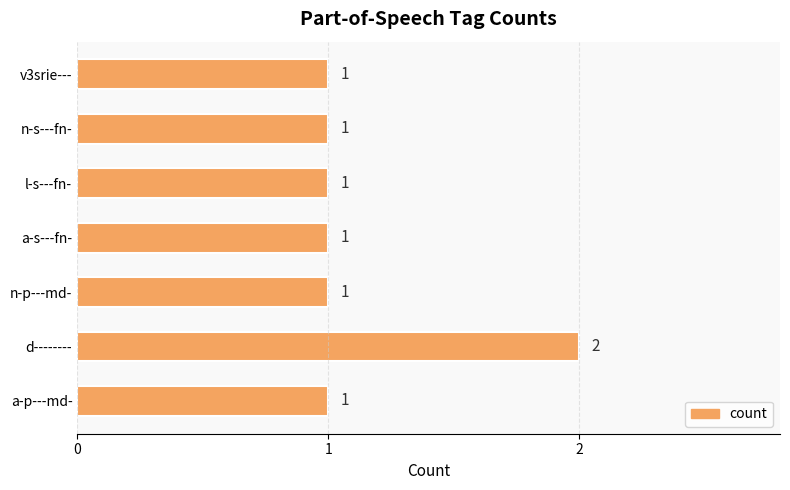

What is the smallest value displayed?

1